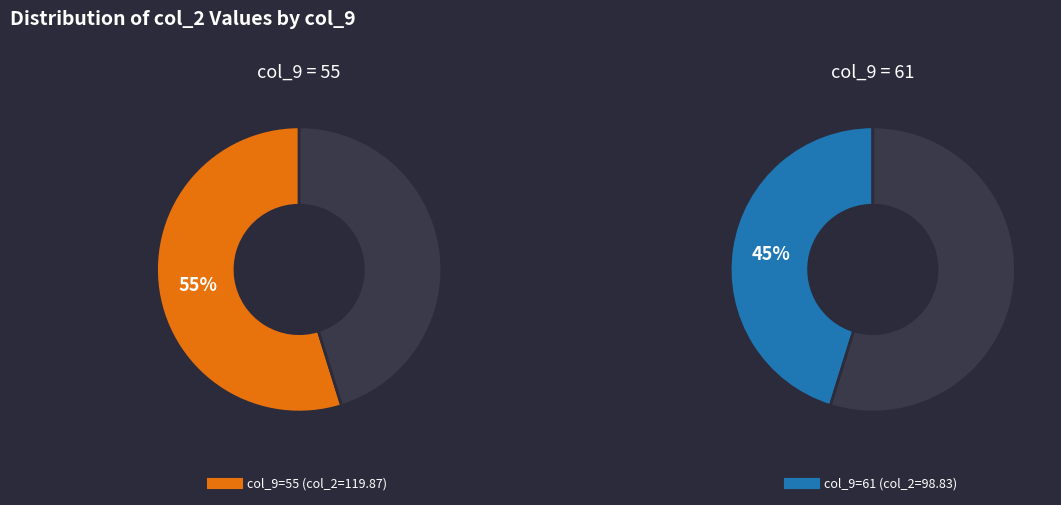

How many slices are in this pie chart?

2